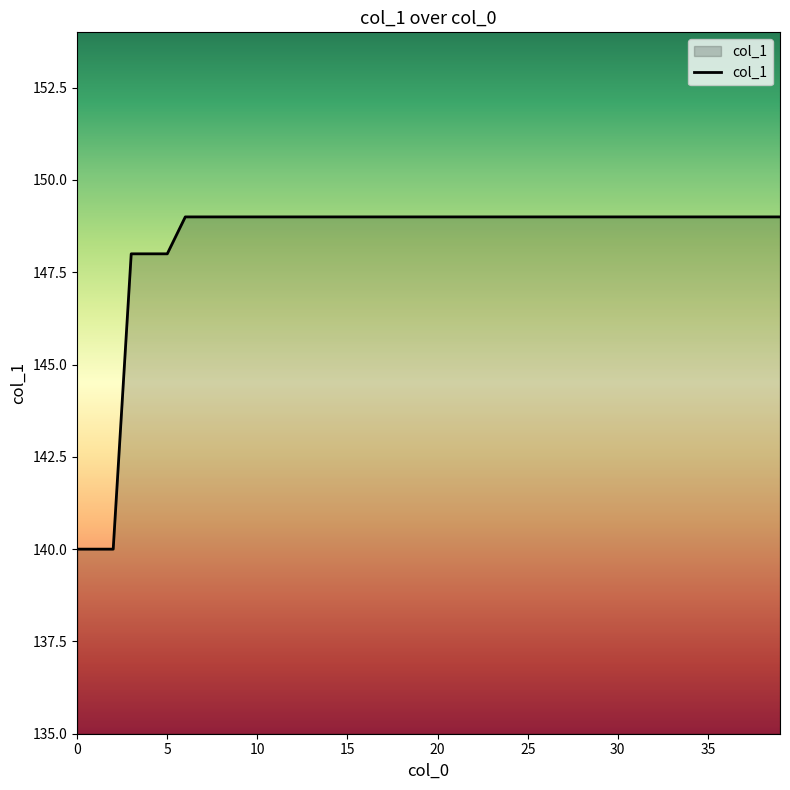

What is the maximum value shown in the chart?

149